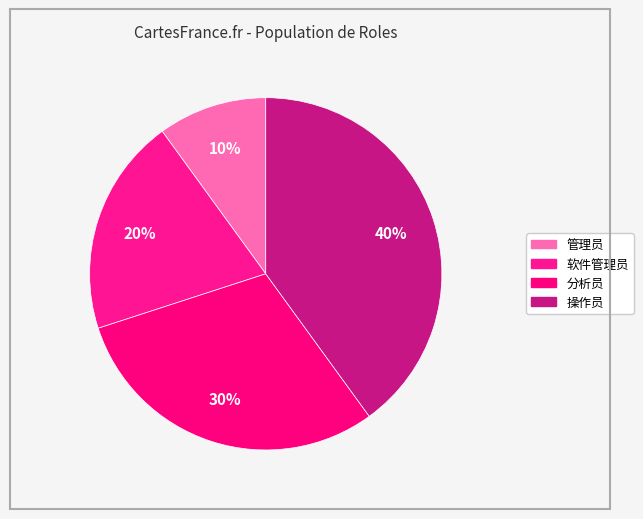

Does 软件管理员 account for over 50% of the chart?

No